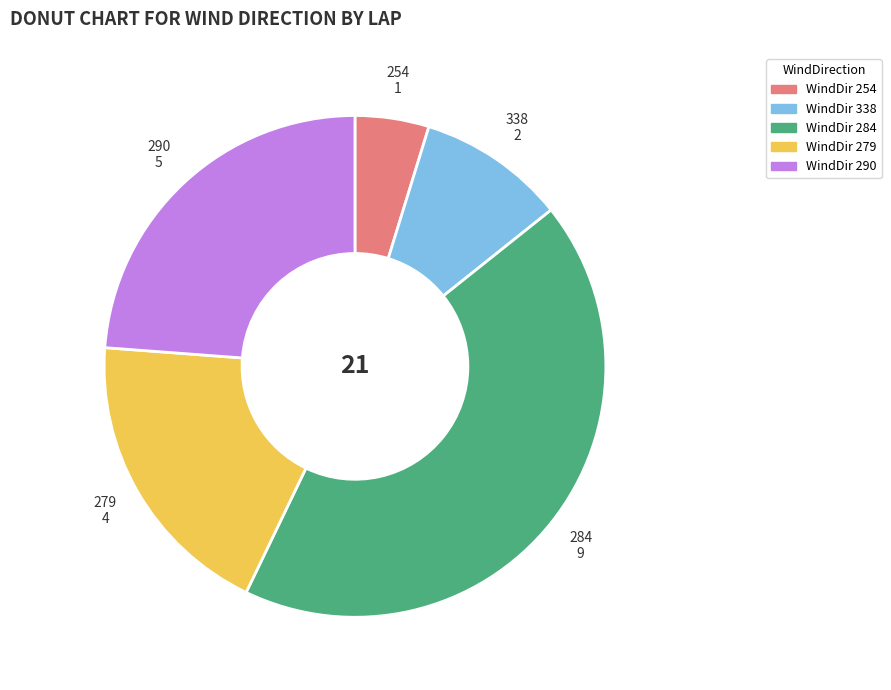

Rank the categories by value from highest to lowest.

284, 290, 279, 338, 254